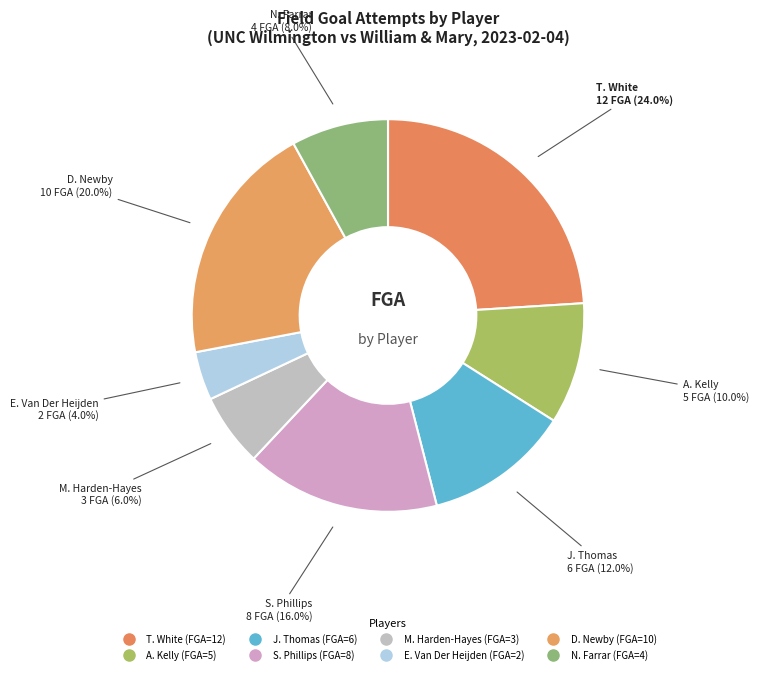

Is E. Van Der Heijden the majority of the pie?

No